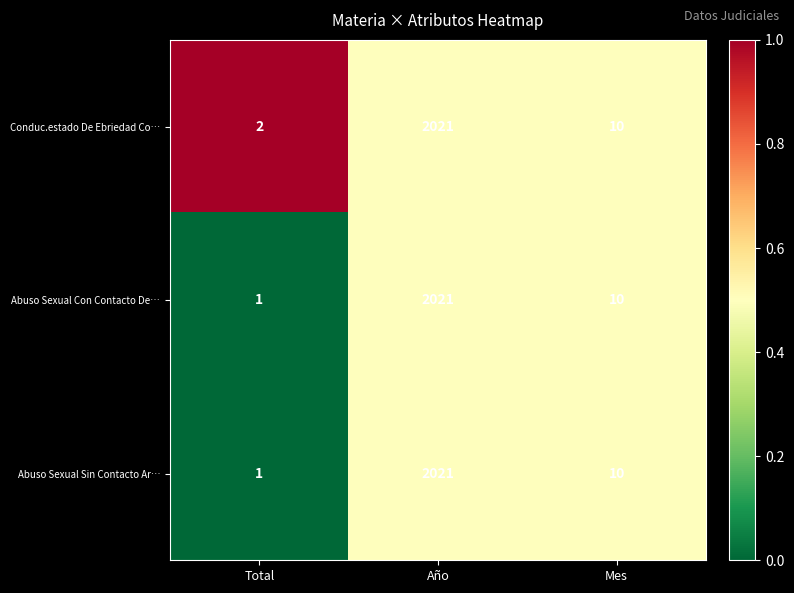

What is the highest value of the Abuso Sexual Sin Contacto Ar… series?

2021